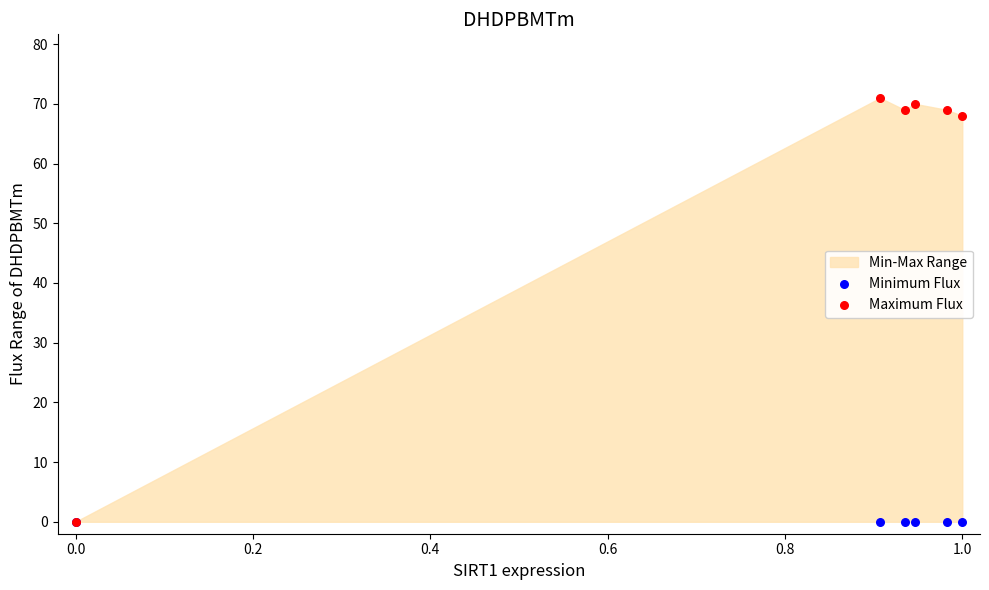

Across all series, what Y value is closest to 35?

68